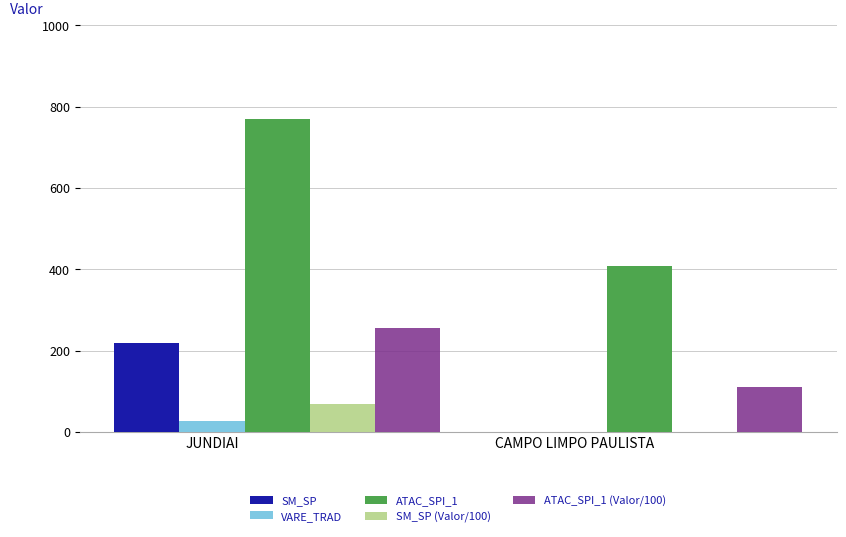

What is the sum of the VARE_TRAD values at CAMPO LIMPO PAULISTA and JUNDIAI?

27.1